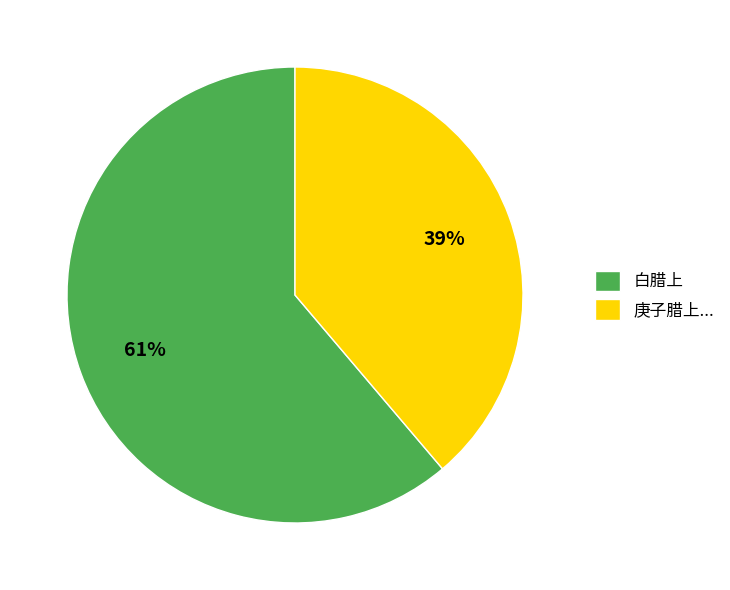

To the nearest percent, what percentage of the pie is 庚子腊上...?

39%